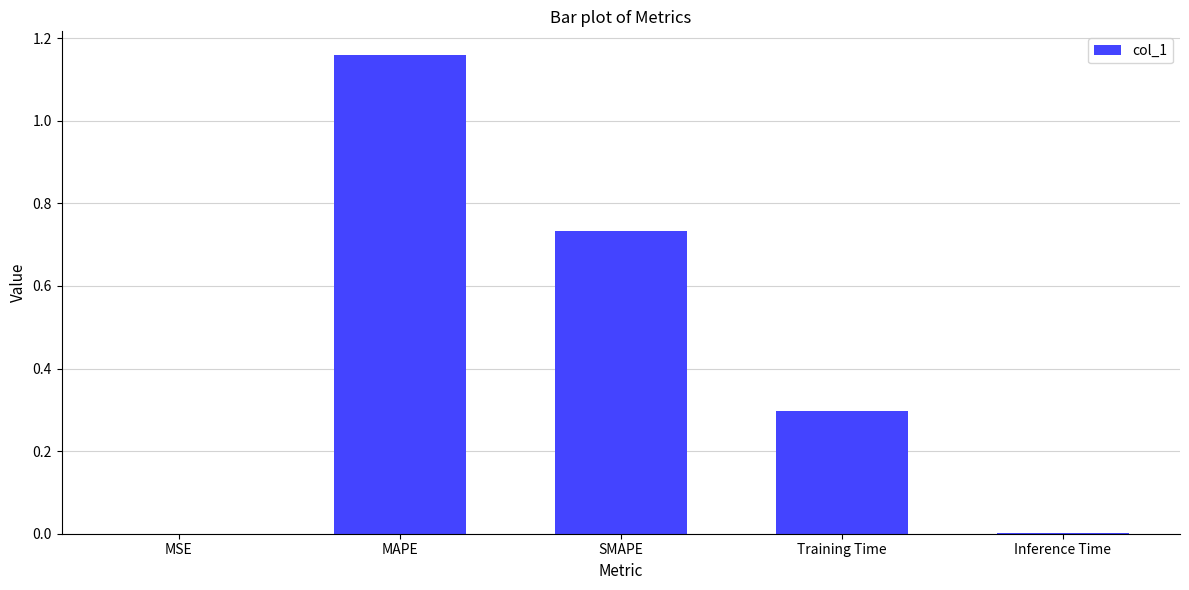

What is the sum of all values?

2.2